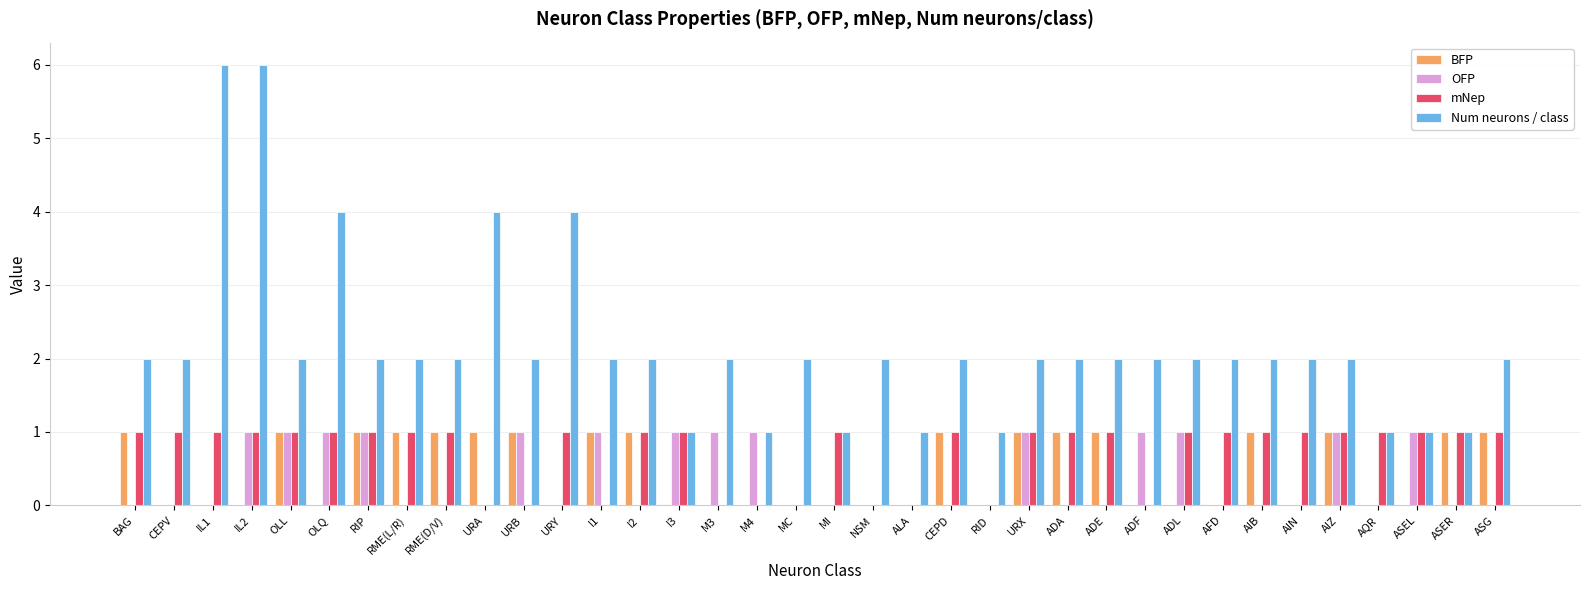

What is the maximum value for Num neurons / class?

6